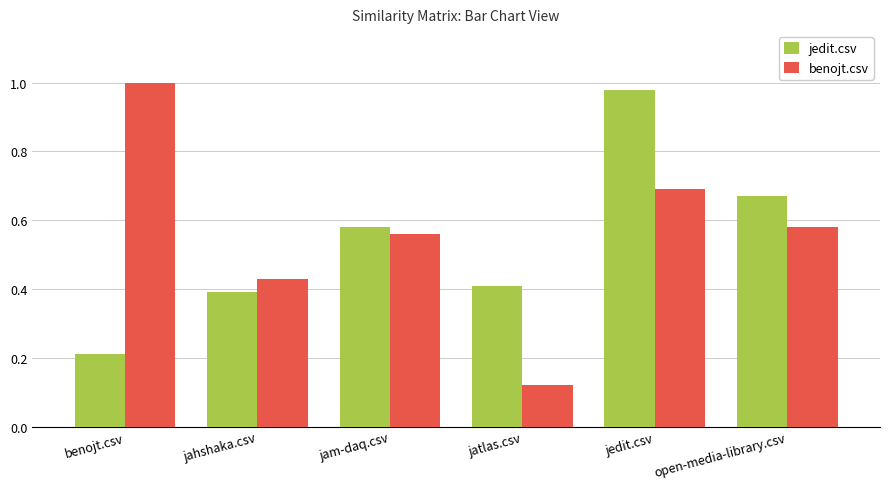

What is the difference between the maximum and minimum values in the benojt.csv series?

0.9